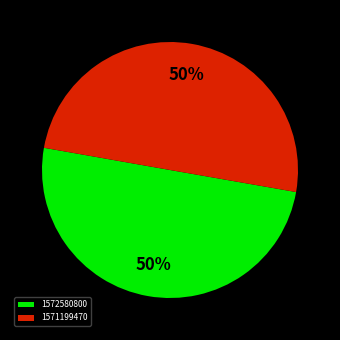

Is it true that 1572580800 is 38% of the pie?

False